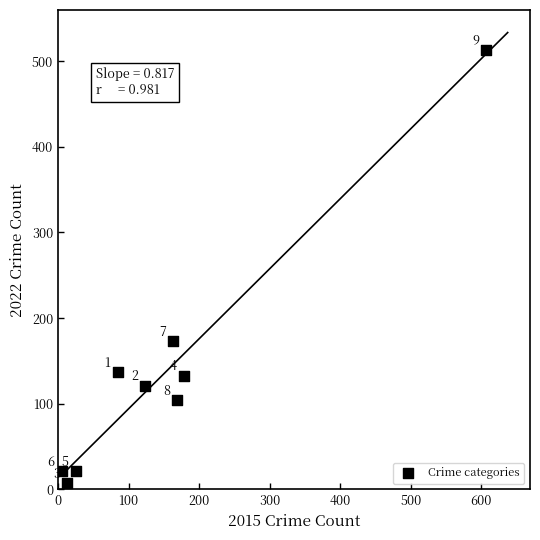

What is the average Y value?

137